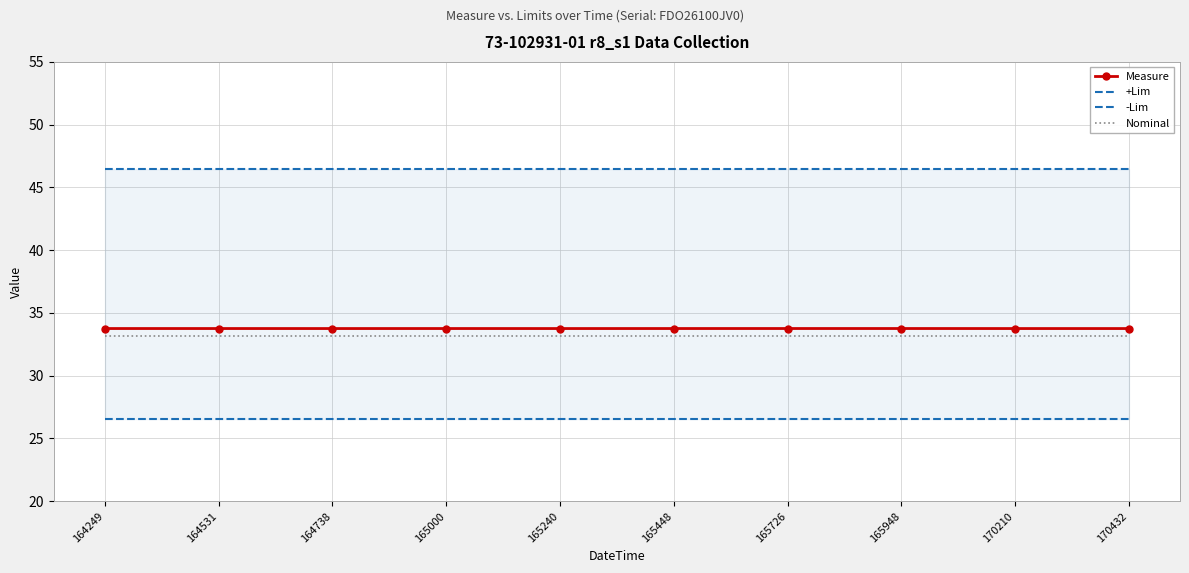

At which category is the sum across all series the highest?

165726